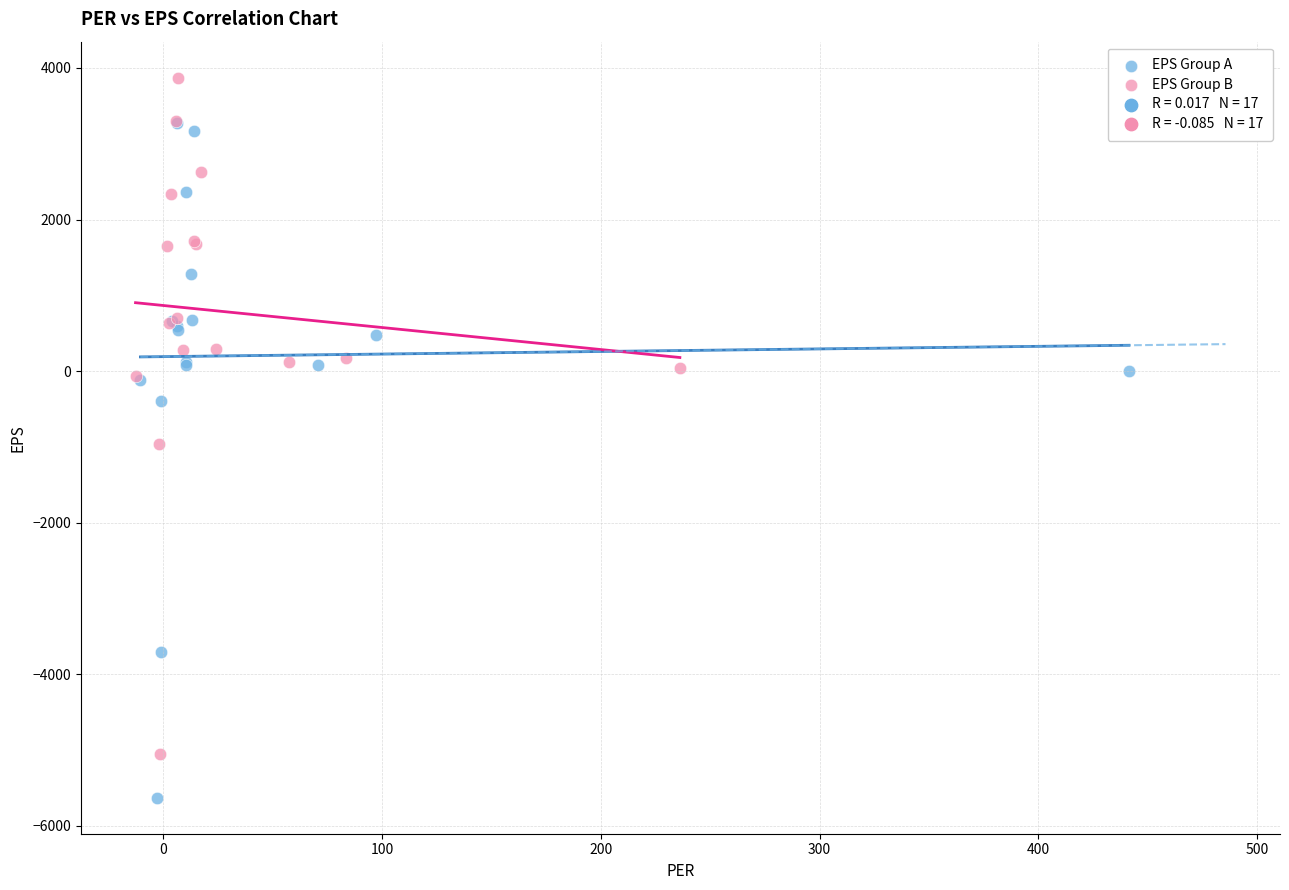

Which series contains the highest Y value?

EPS Group B